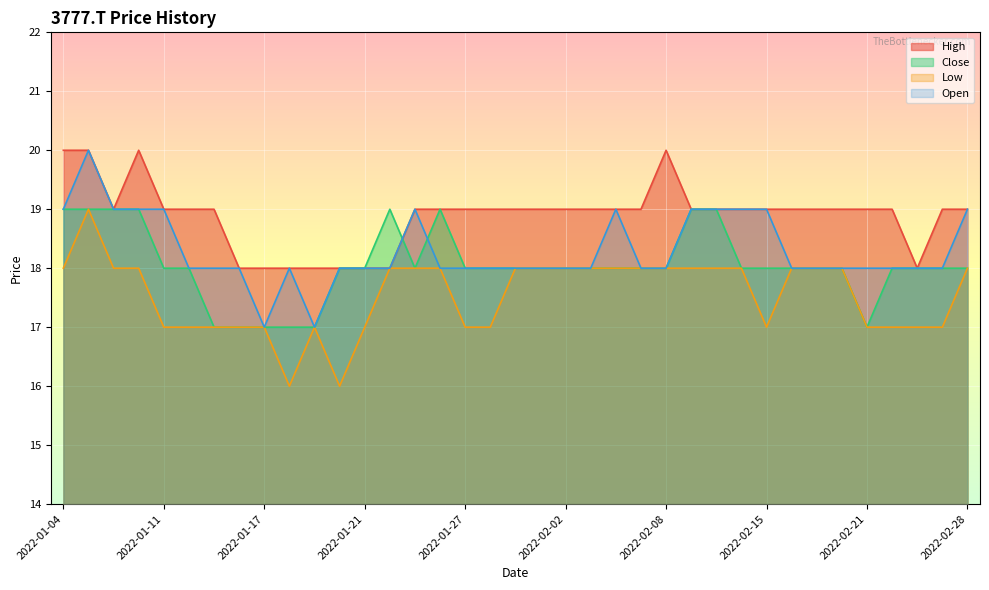

Rank the series by their average value, from highest to lowest.

High, Open, Close, Low